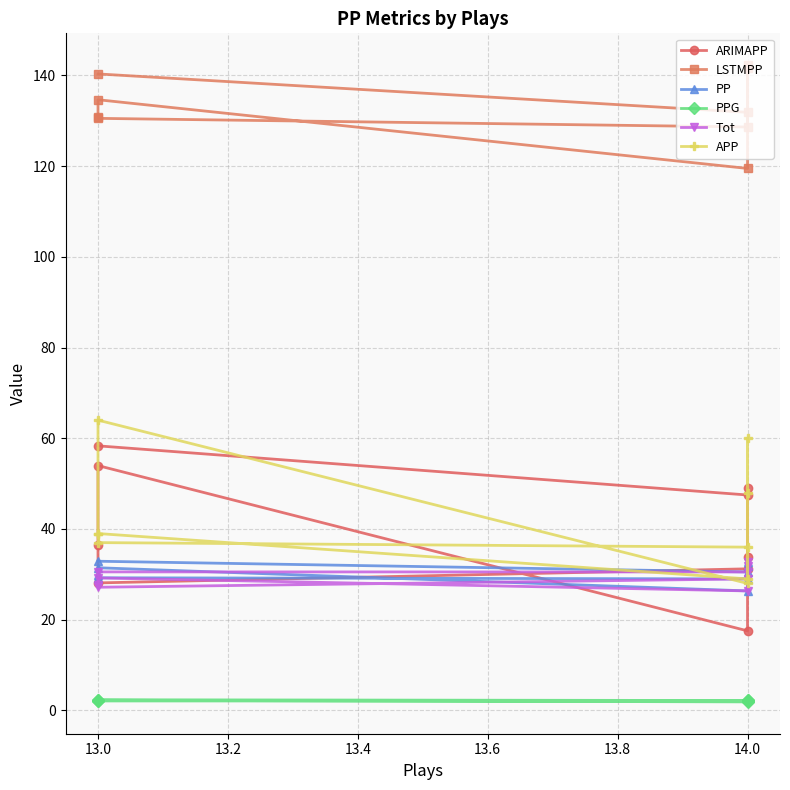

What is the total value across all series at 14.0?

307.3